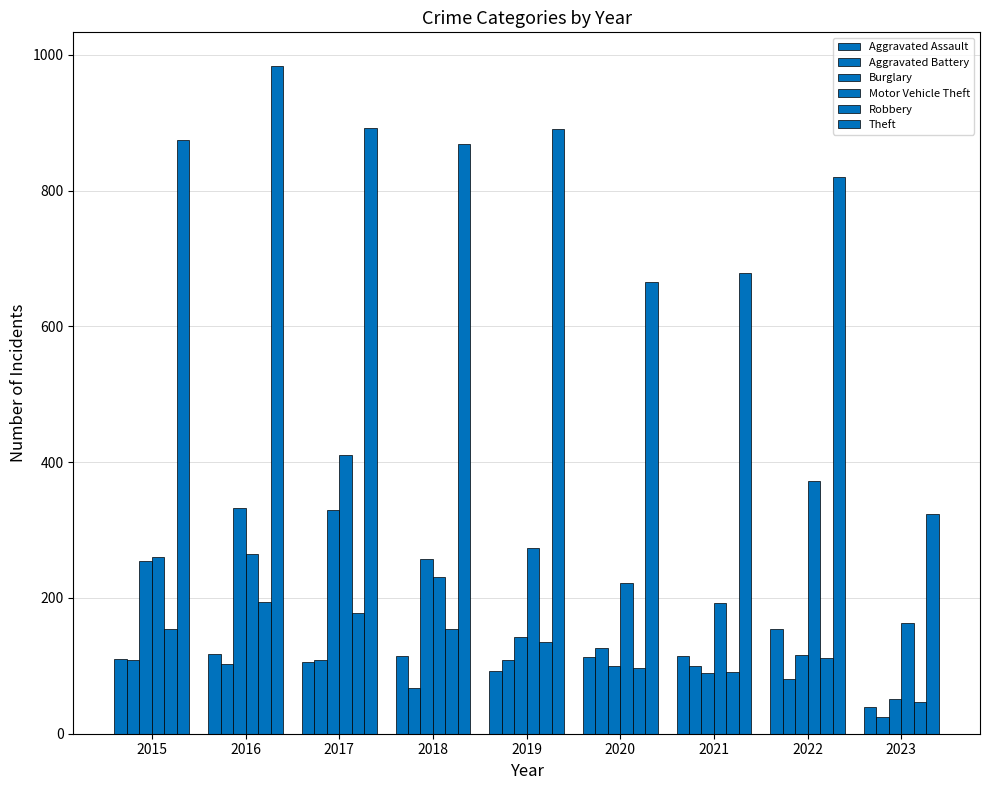

Rank the categories by Aggravated Assault value from lowest to highest.

2023, 2019, 2017, 2015, 2020, 2018, 2021, 2016, 2022